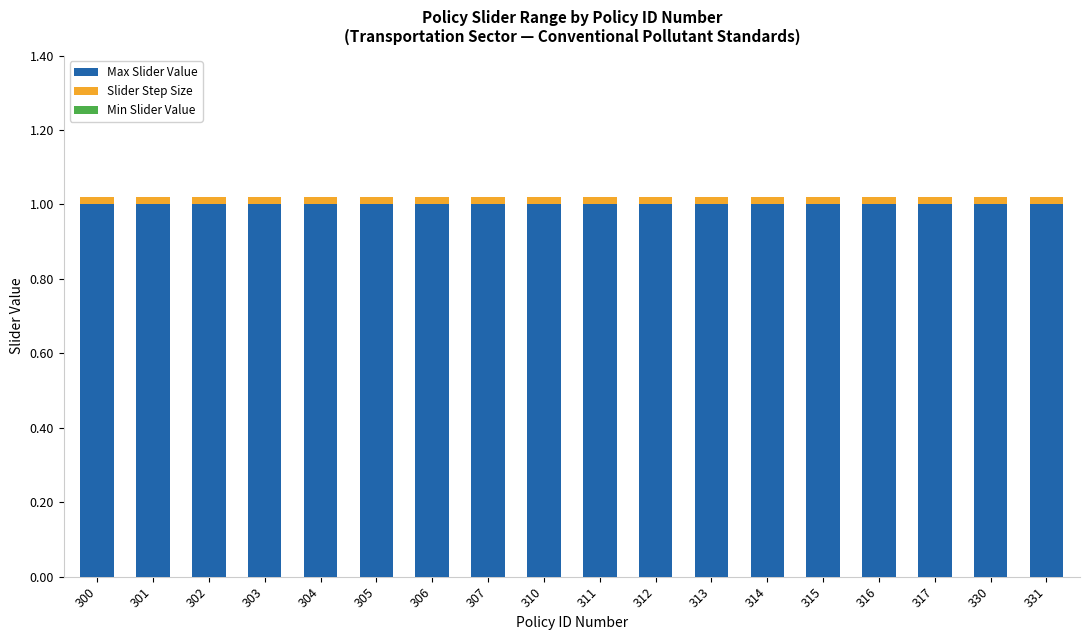

What is the highest value of the Max Slider Value series?

1.0